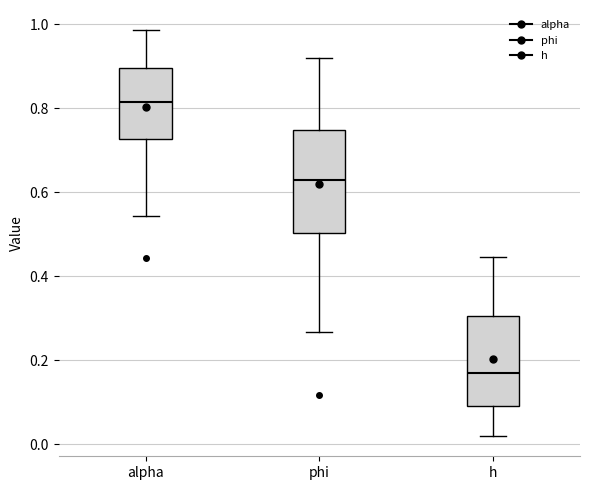

Which box's median line is the highest?

alpha